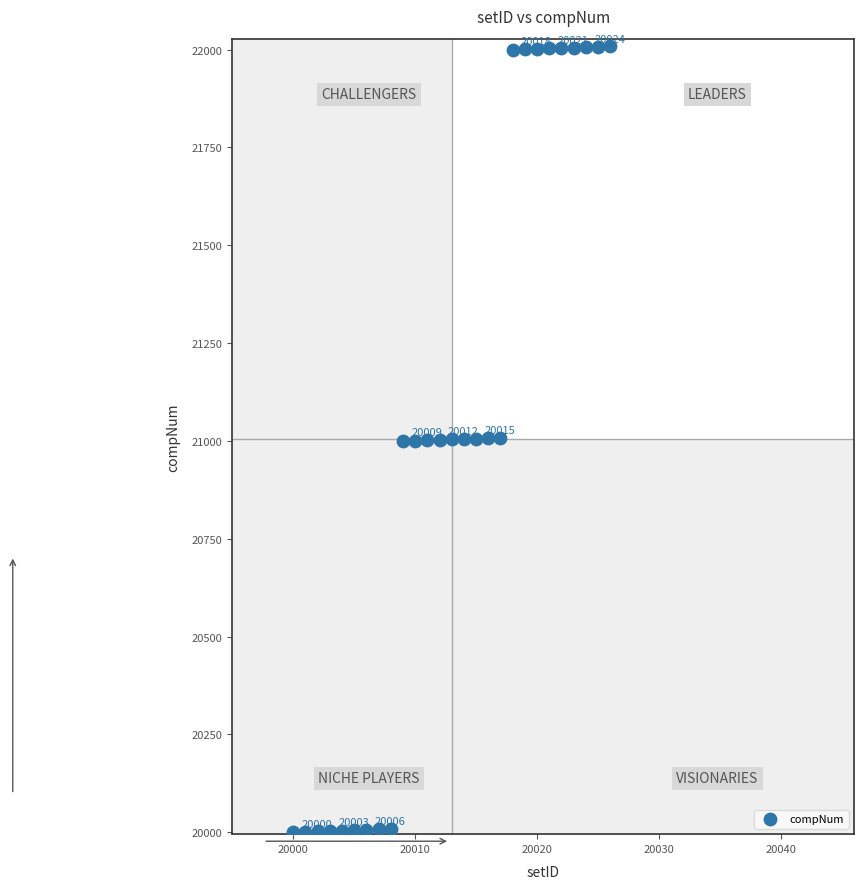

What is the range of X values (max minus min)?

26